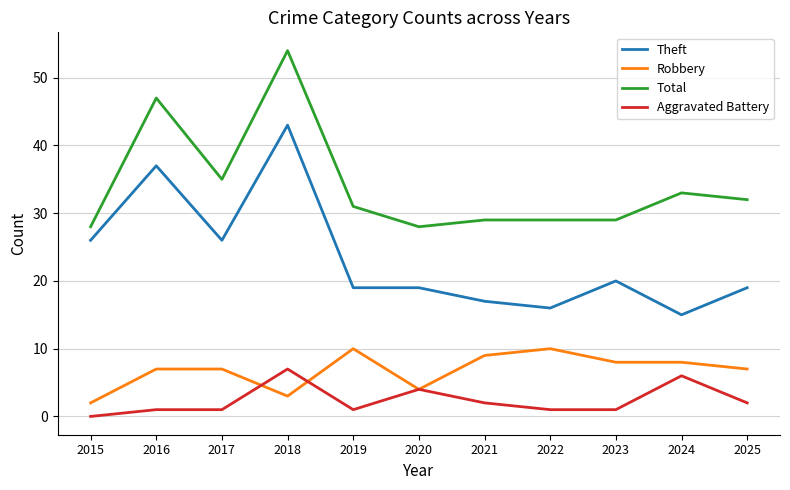

What is the difference between the Robbery values at 2018 and 2016?

4